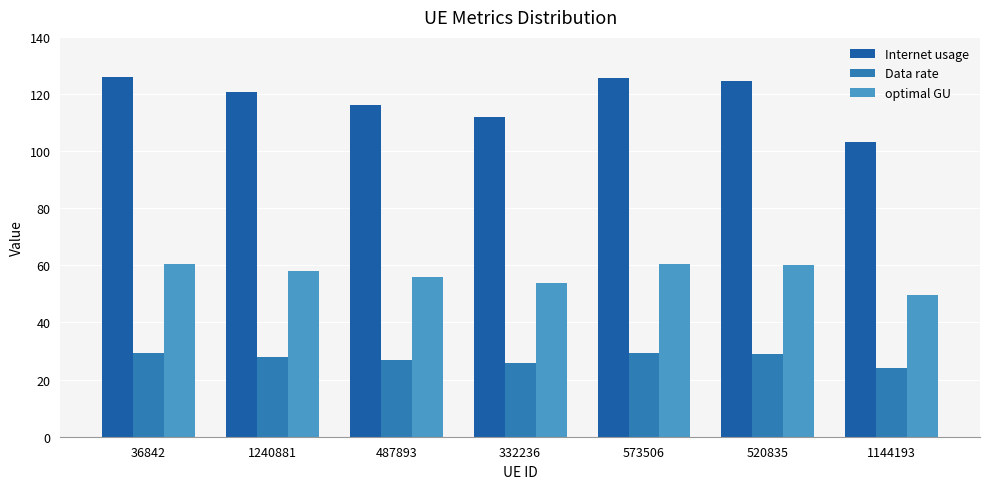

What is the value of the Data rate bar at the 6th from the left?

28.9